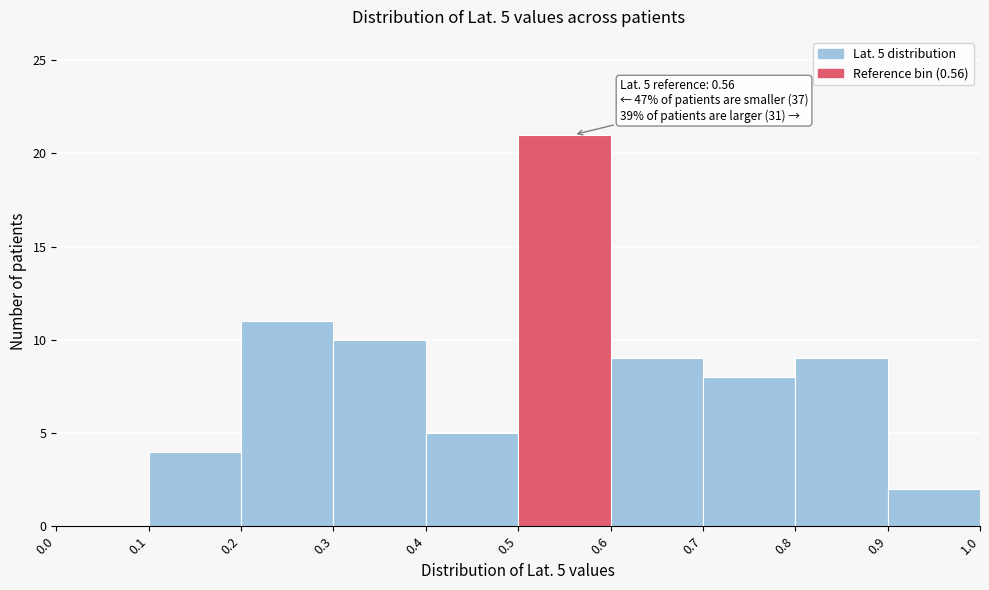

Which range on the x-axis has the tallest bar?

0.5 to 0.6